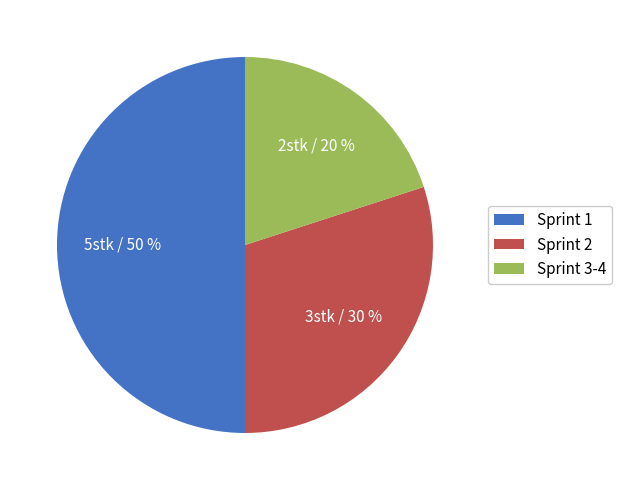

Is Sprint 2 the majority of the pie?

No